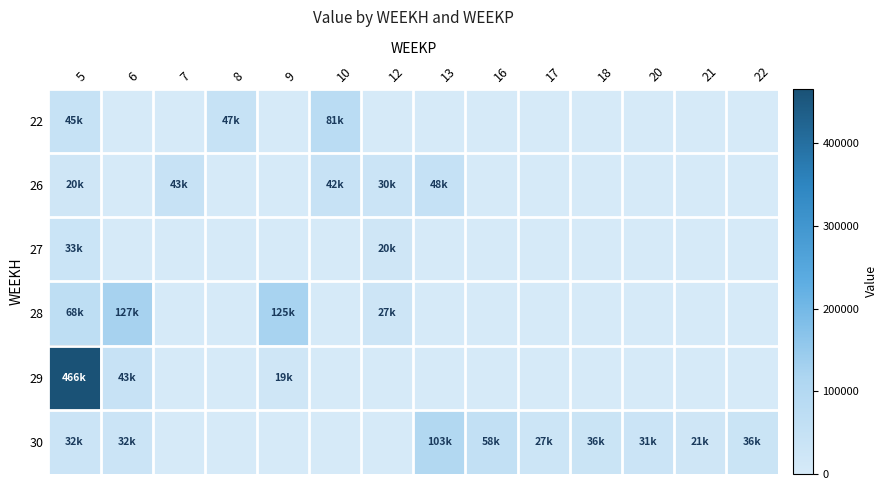

Which series has the largest total across all categories?

29